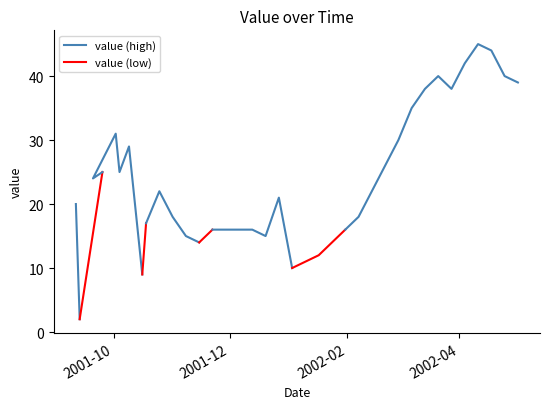

Which has a higher value, 29-11-2001 or 22-11-2001?

29-11-2001